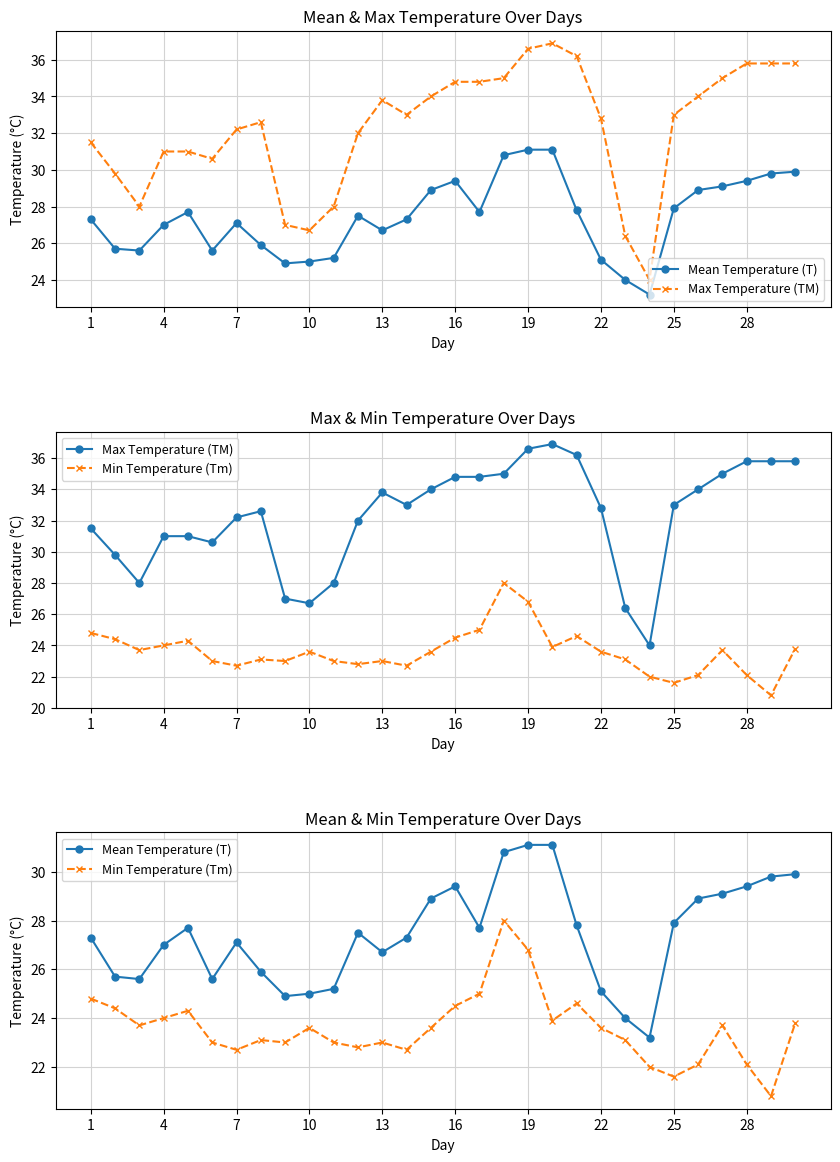

Is this an area chart (filled region under the line)?

No